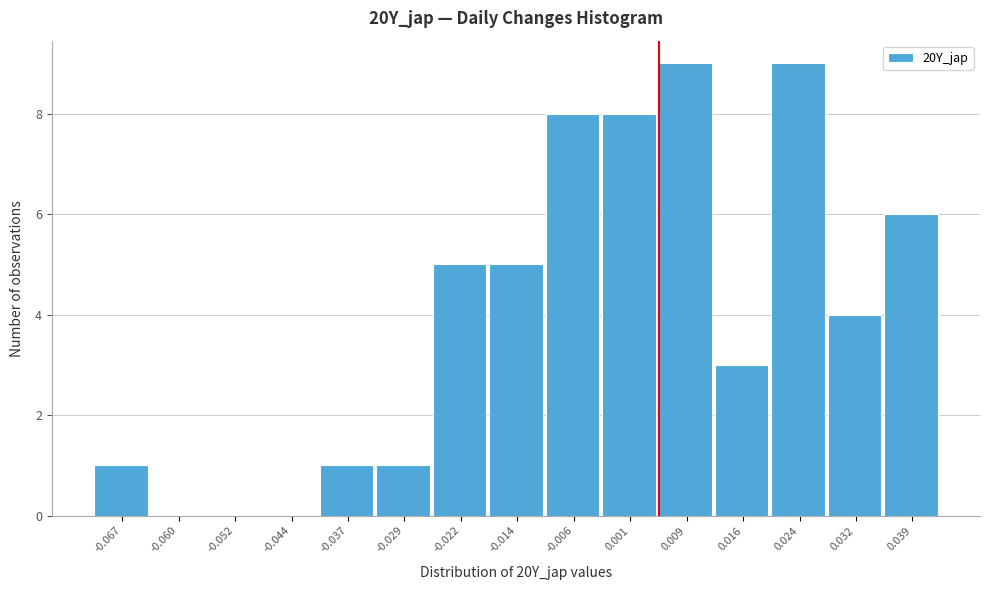

Reading left to right, list every bar in this chart as the range it spans on the x-axis followed by its height. Neither the bar edges nor the heights are printed on the chart, so give them approximately, as read against the axes.

-0.071 to -0.063: 1
-0.063 to -0.056: 0
-0.056 to -0.048: 0
-0.048 to -0.041: 0
-0.041 to -0.033: 1
-0.033 to -0.025: 1
-0.025 to -0.018: 5
-0.018 to -0.010: 5
-0.010 to -0.003: 8
-0.003 to 0.005: 8
0.005 to 0.013: 9
0.013 to 0.020: 3
0.020 to 0.028: 9
0.028 to 0.035: 4
0.035 to 0.043: 6